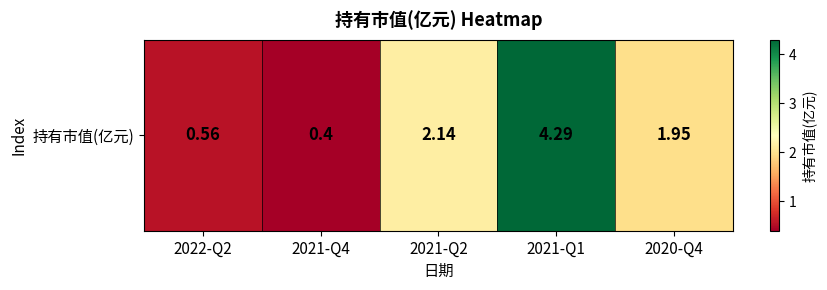

Count the number of data series in this chart.

1